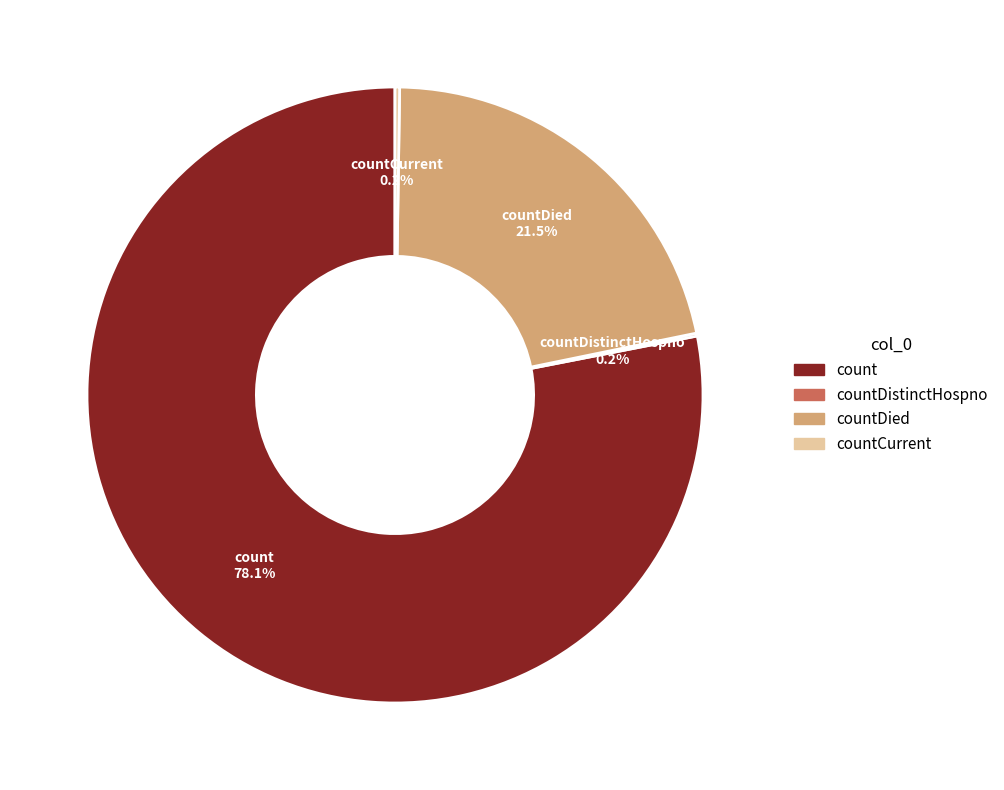

Is there a majority slice in this chart?

Yes